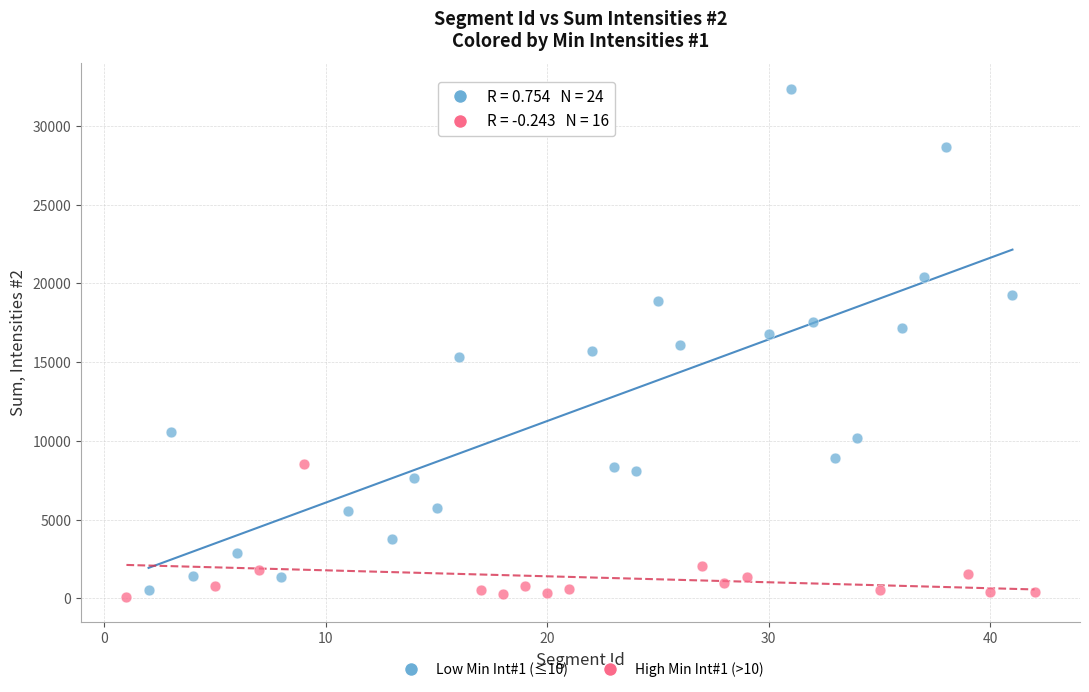

Which series contains the highest Y value?

Low Min Int#1 (≤10)